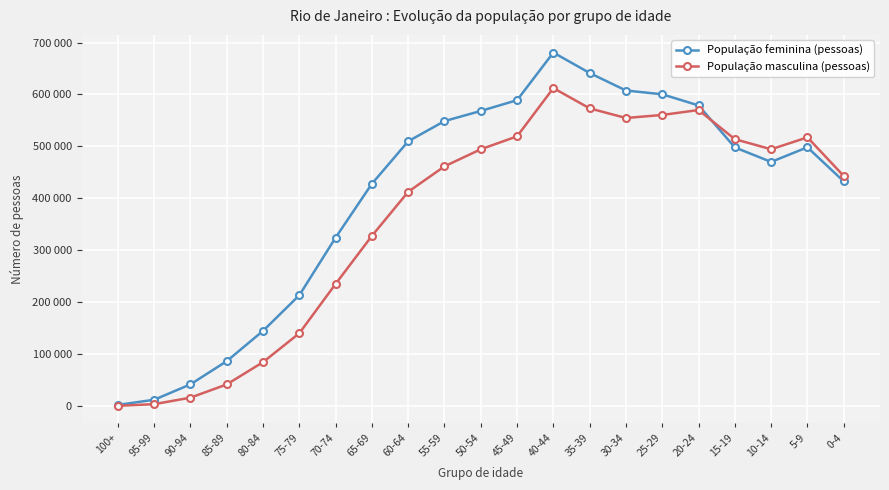

What is the label of the 19th point from the right?

90-94